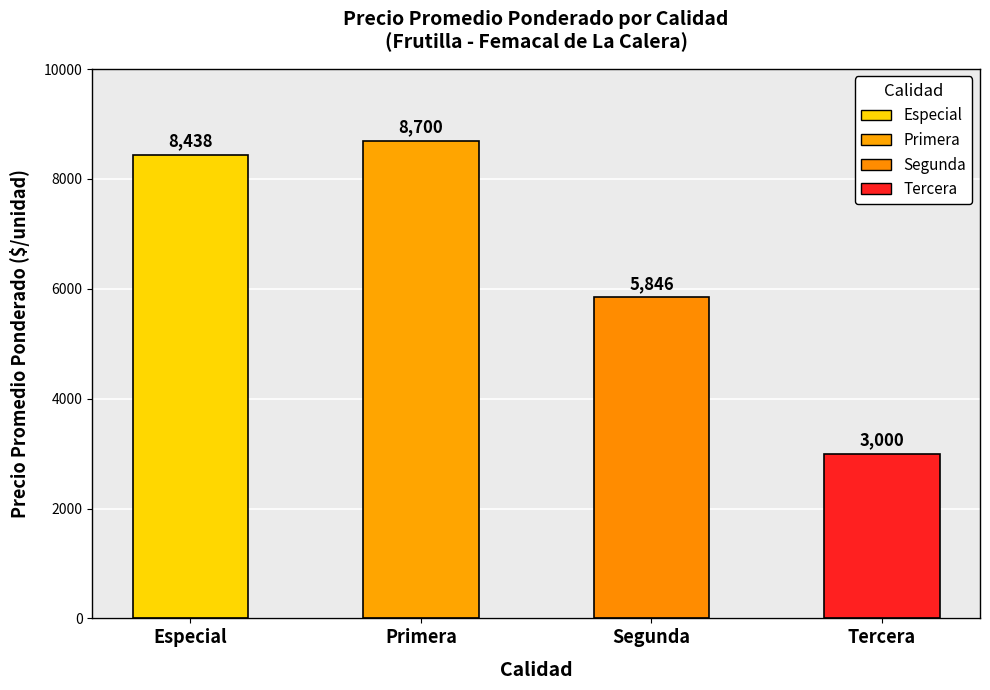

What is the smallest value displayed?

3000